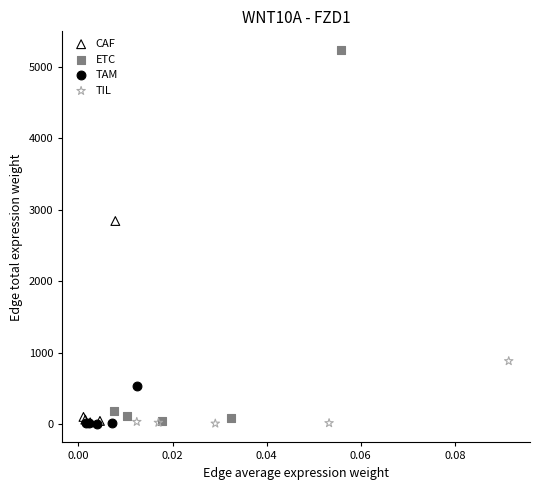

Which series has the largest Y range (max minus min)?

ETC